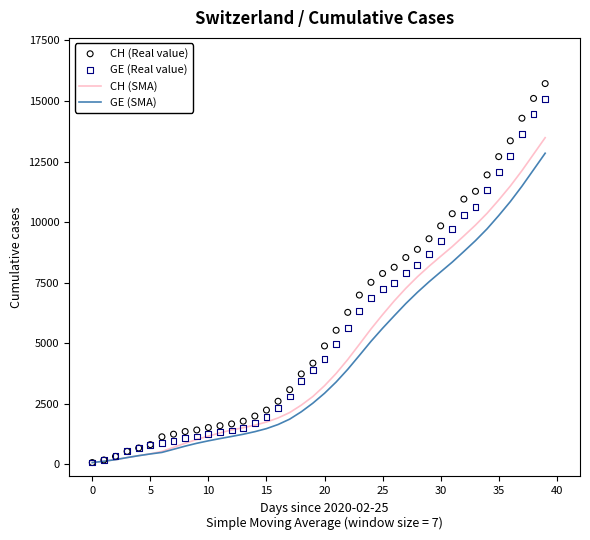

At how many categories does at least one series exceed 9883?

9